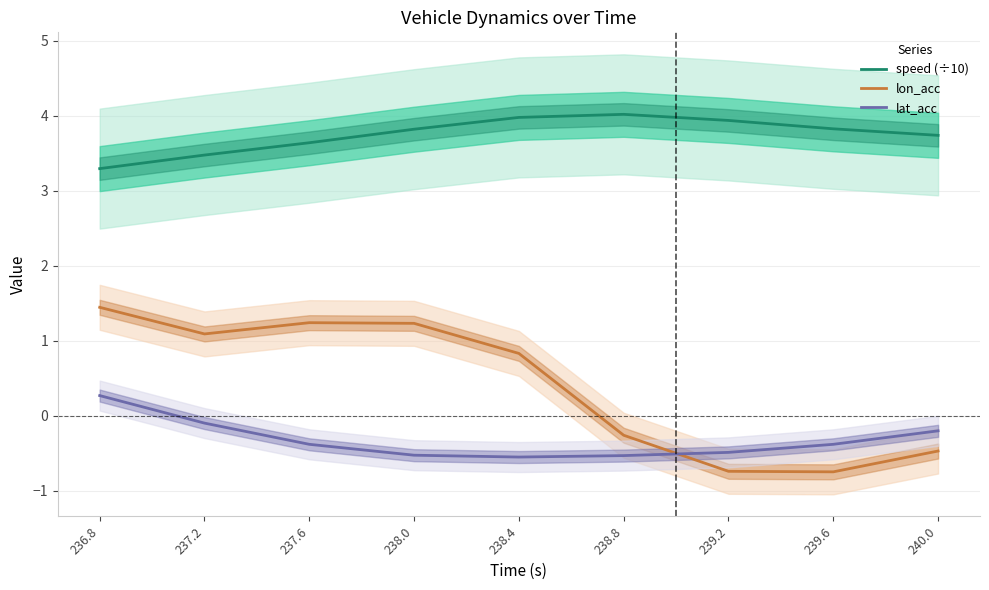

What is the difference between the maximum and second lowest values in the lat_acc series?

0.8